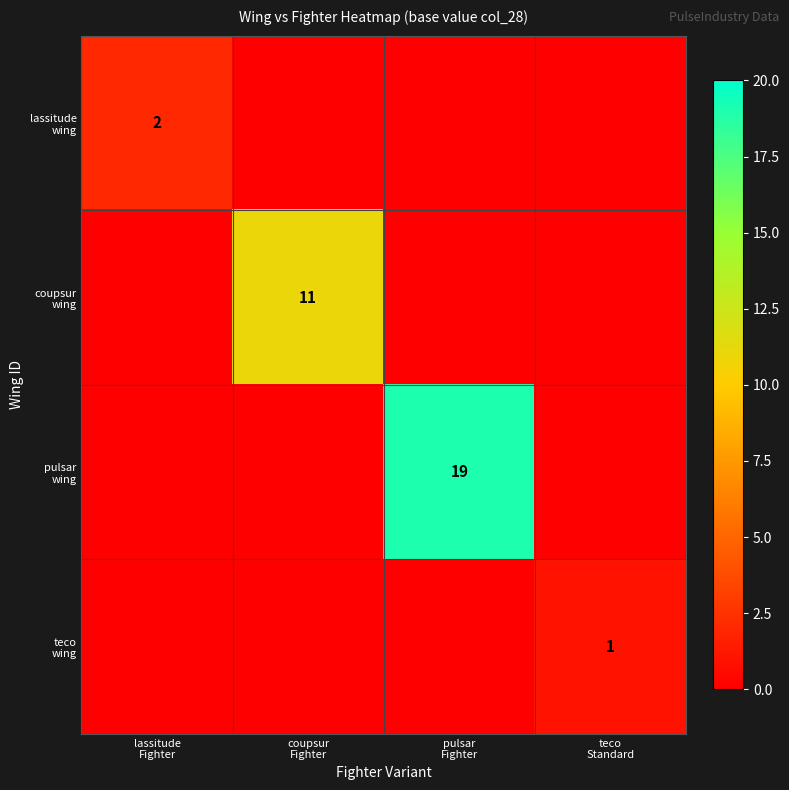

What is the sum of all pulsar wing values?

19